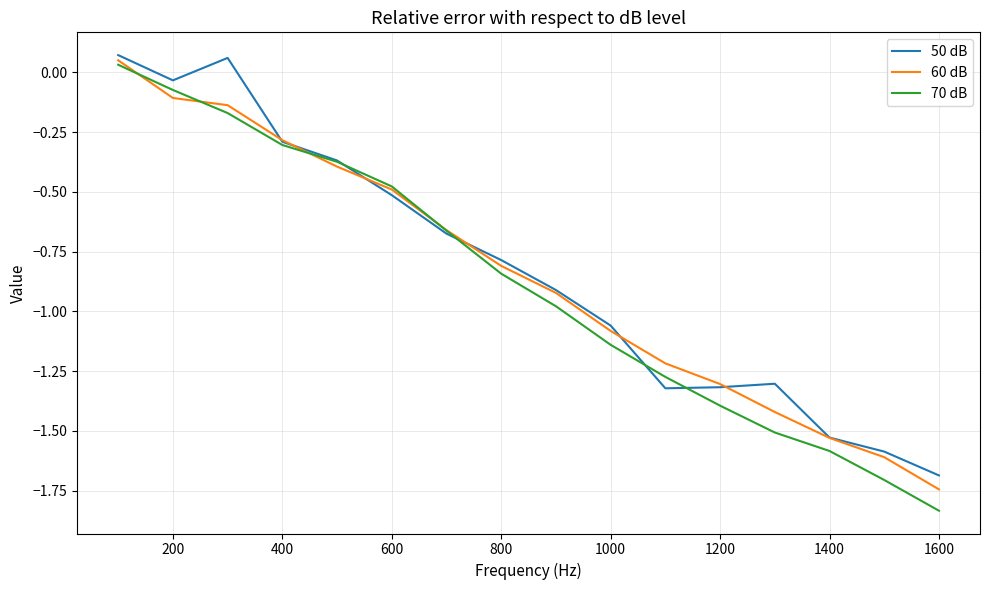

Which series has the largest range (max minus min)?

70 dB